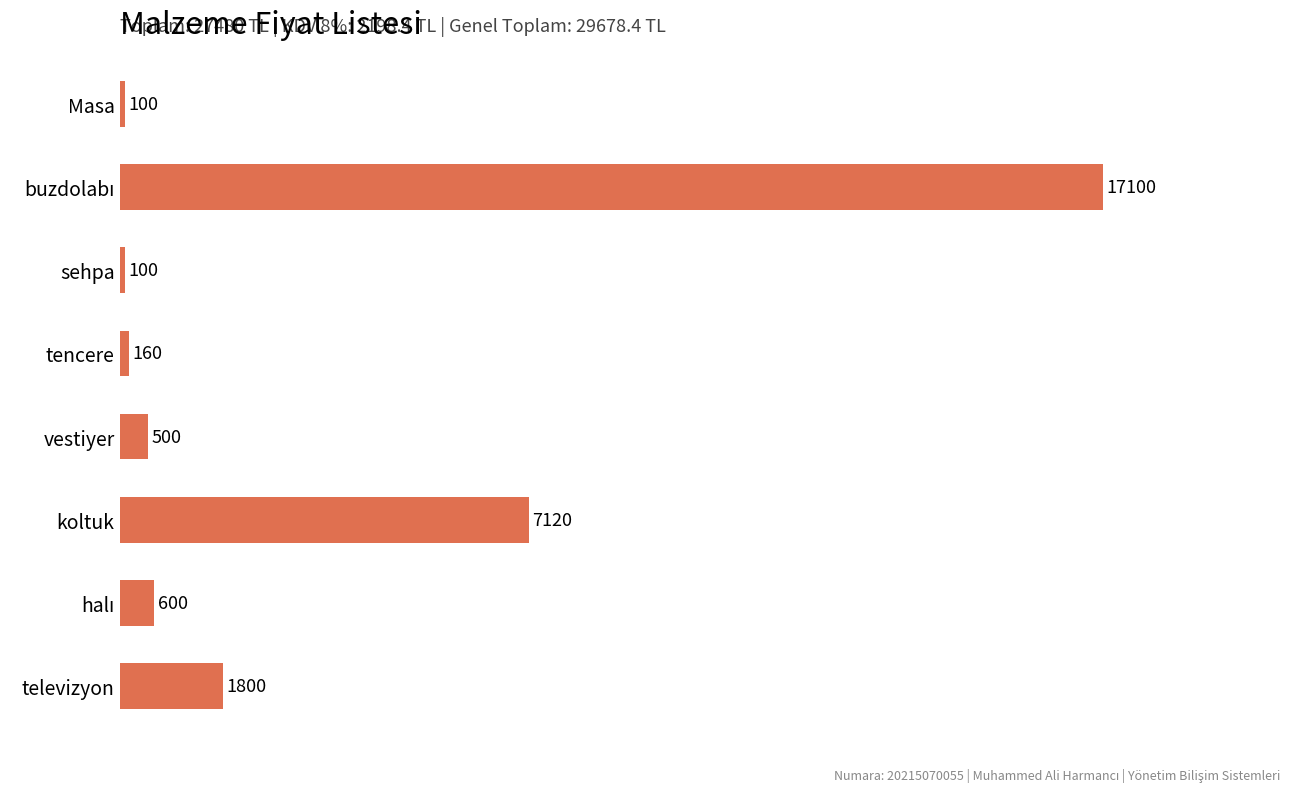

What is the minimum value shown in the chart?

100